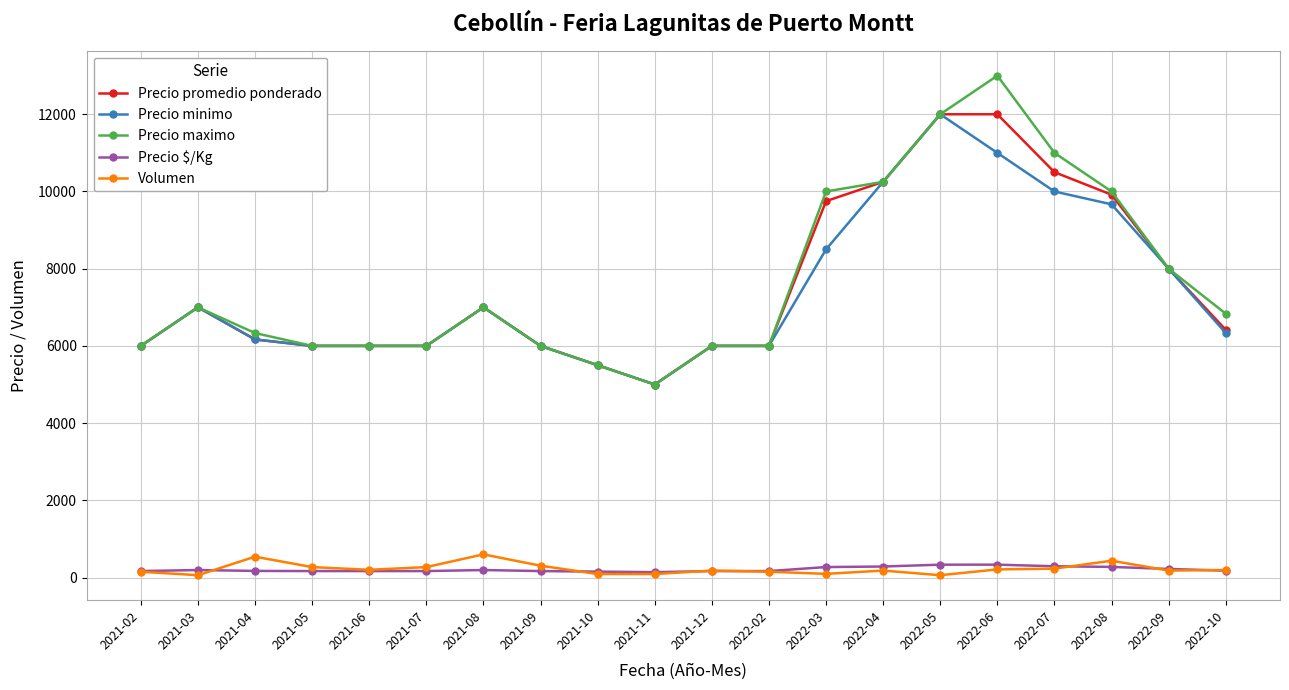

Rank the series at 2022-03 from highest to lowest value.

Precio maximo, Precio promedio ponderado, Precio minimo, Precio $/Kg, Volumen